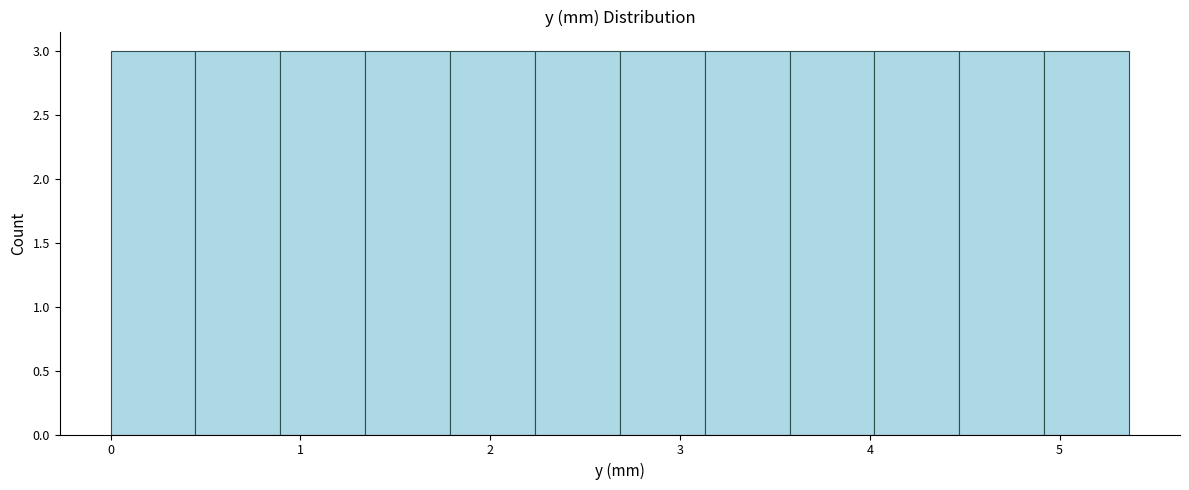

Reading left to right, list every bar in this chart as the range it spans on the x-axis followed by its height. Neither the bar edges nor the heights are printed on the chart, so give them approximately, as read against the axes.

0.0 to 0.4: 3
0.4 to 0.9: 3
0.9 to 1.3: 3
1.3 to 1.8: 3
1.8 to 2.2: 3
2.2 to 2.7: 3
2.7 to 3.1: 3
3.1 to 3.6: 3
3.6 to 4.0: 3
4.0 to 4.5: 3
4.5 to 4.9: 3
4.9 to 5.4: 3